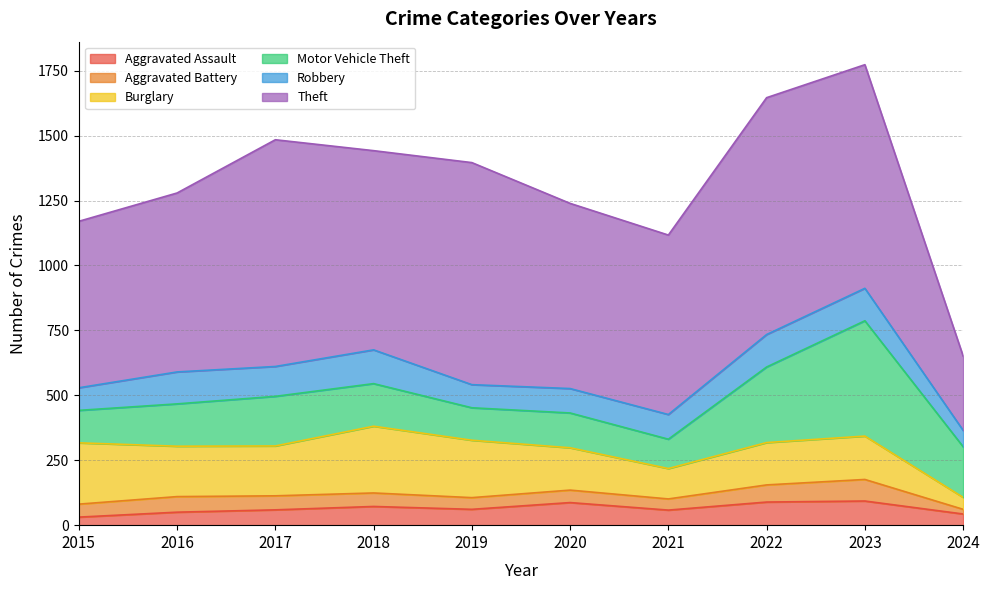

What are all the series names shown in the legend?

Aggravated Assault, Aggravated Battery, Burglary, Motor Vehicle Theft, Robbery, Theft